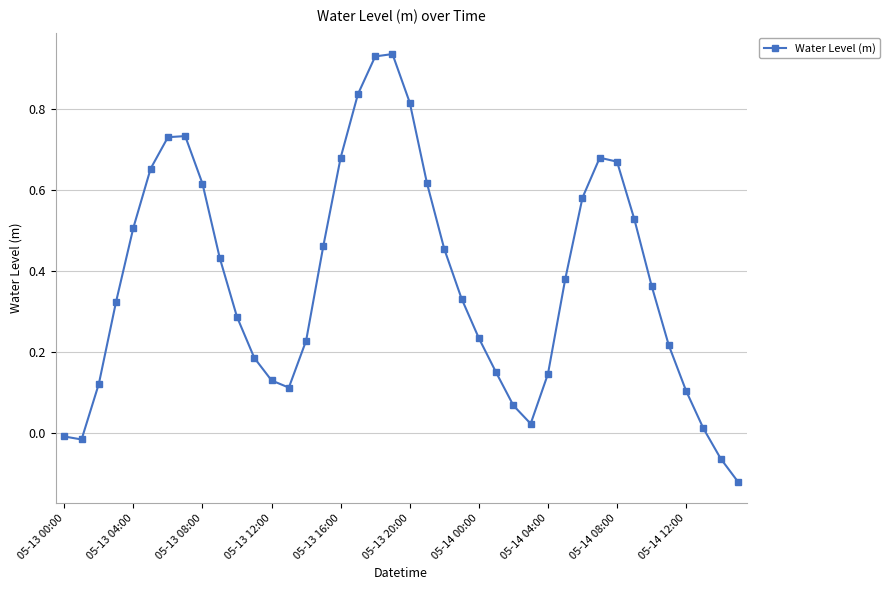

How many points are higher than both their immediate neighbors (excluding endpoints)?

3